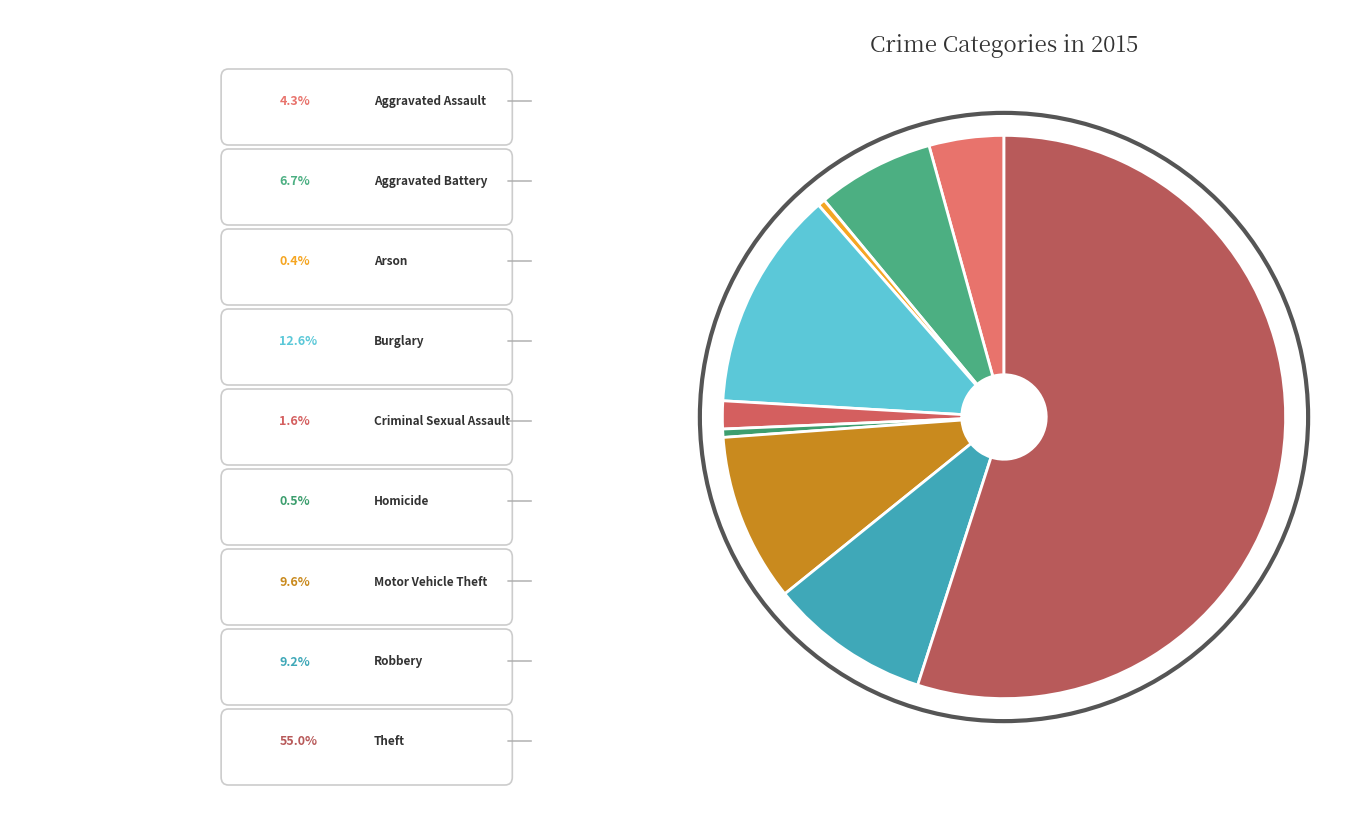

Rank the categories by value from lowest to highest.

Arson, Homicide, Criminal Sexual Assault, Aggravated Assault, Aggravated Battery, Robbery, Motor Vehicle Theft, Burglary, Theft